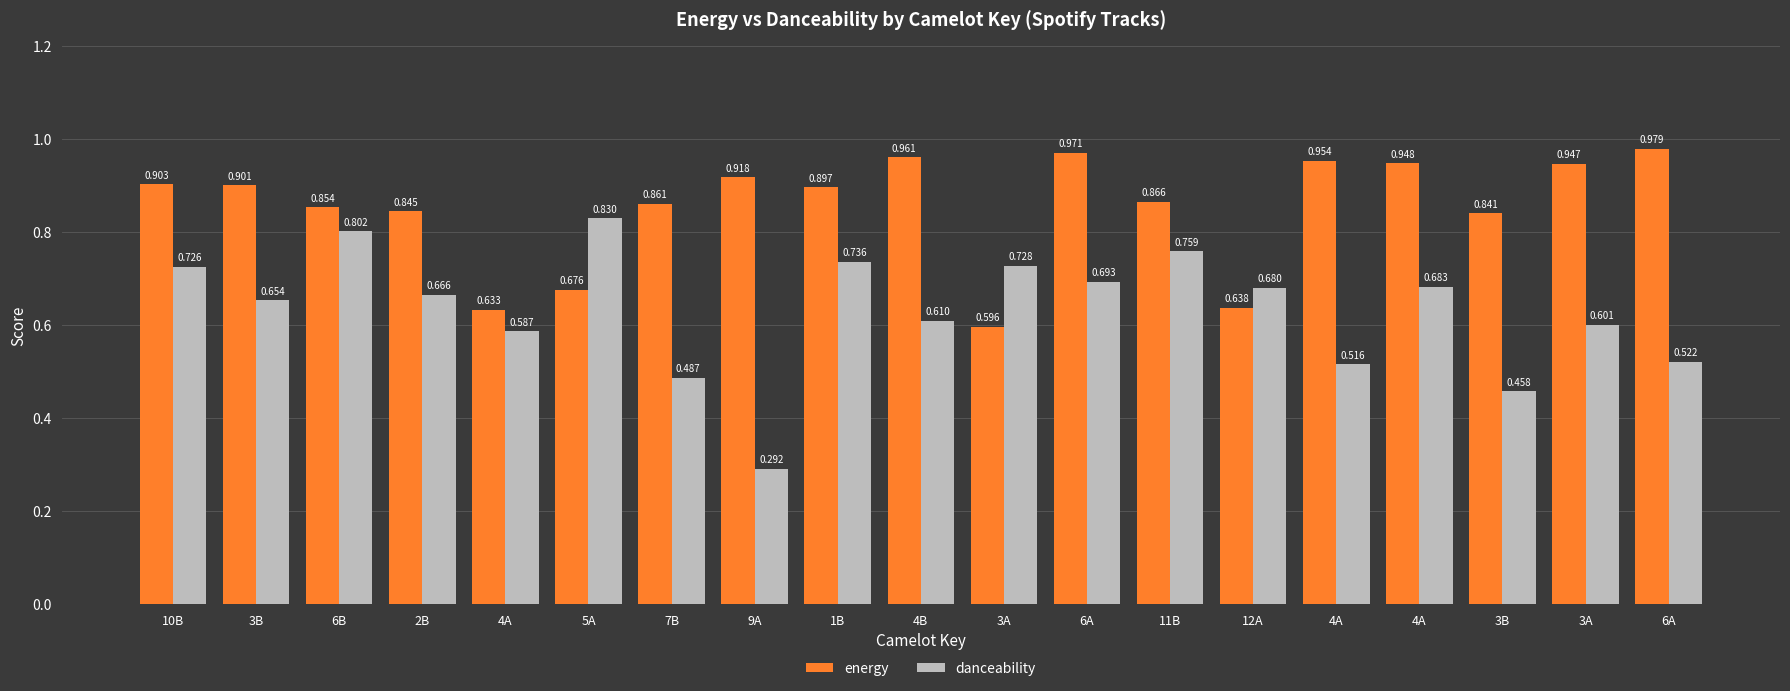

What are all the series names shown in the legend?

energy, danceability